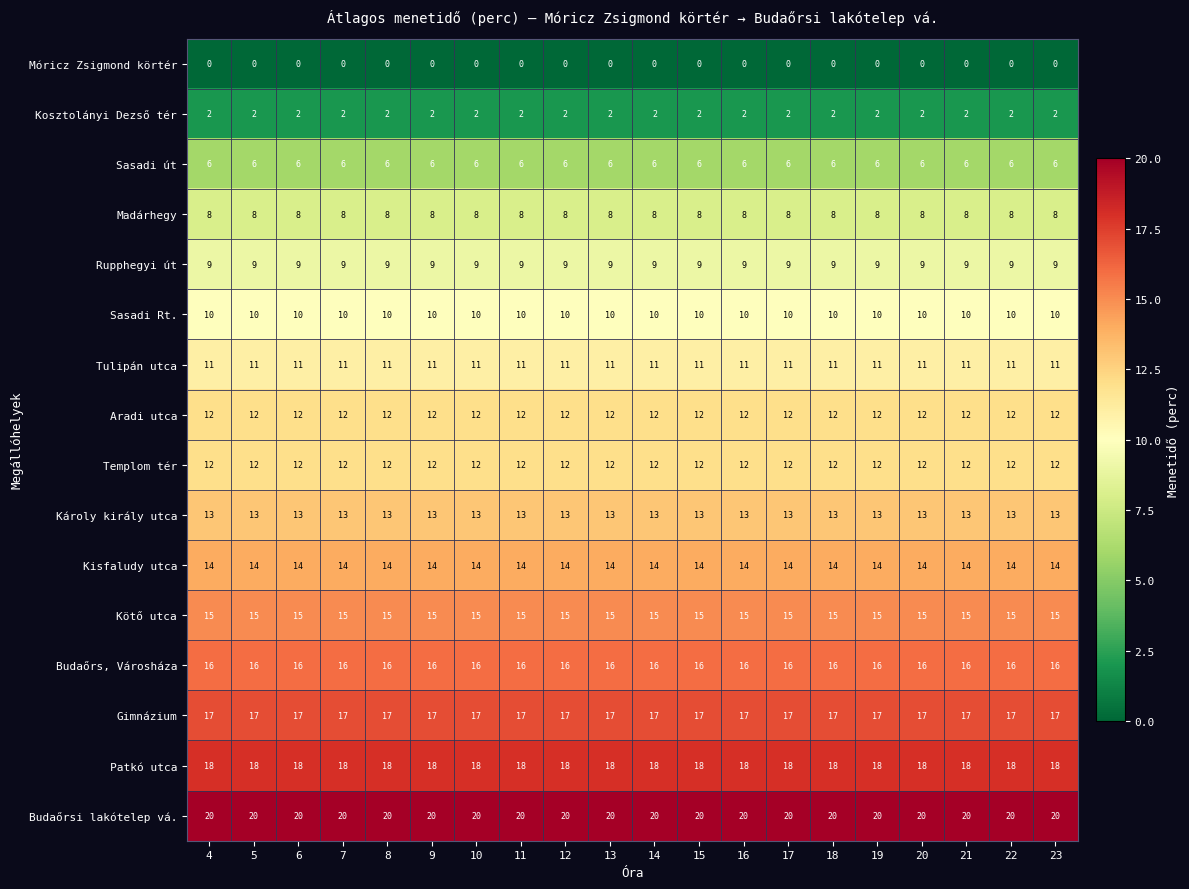

What value does the Kisfaludy utca series have at 22?

14